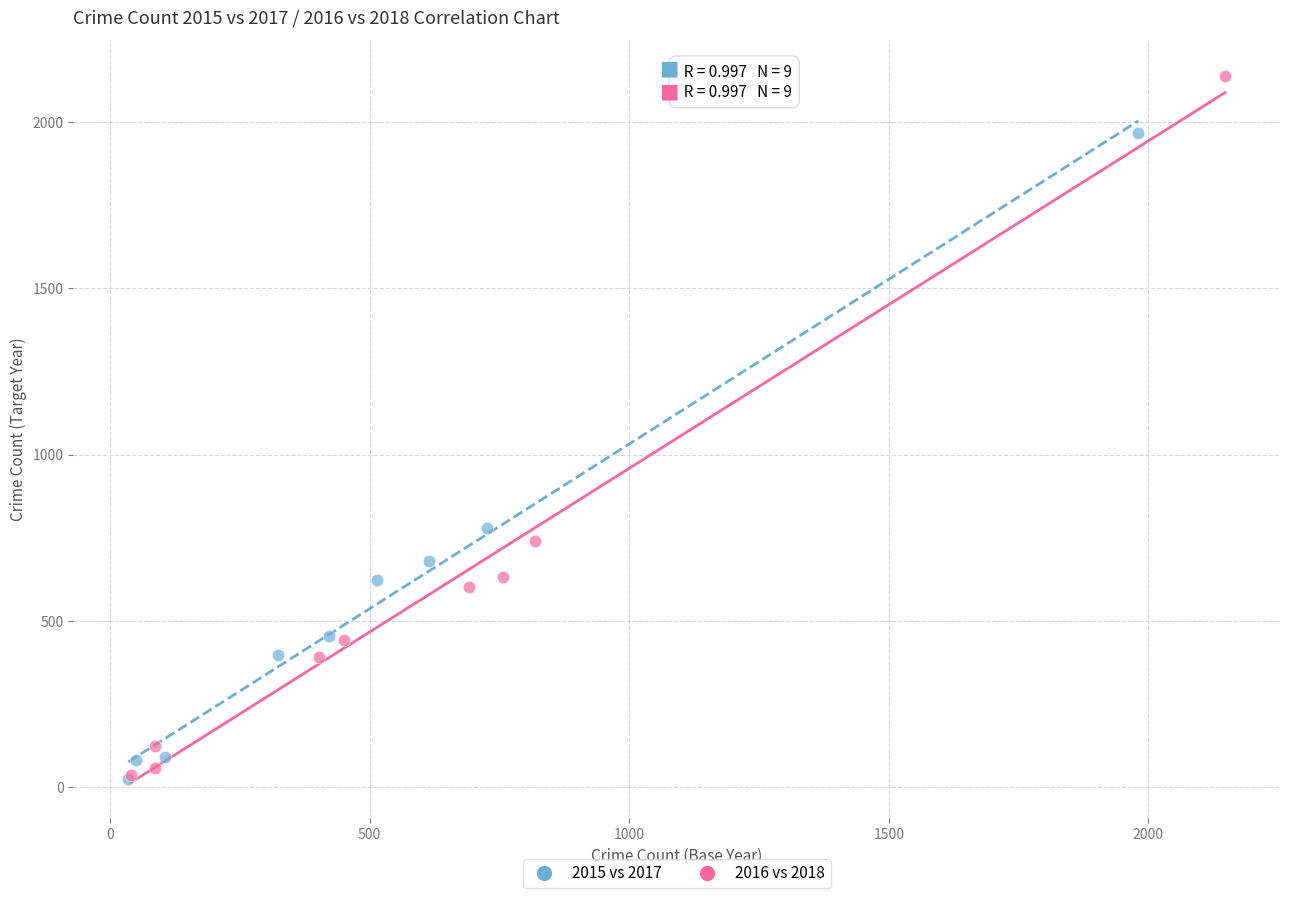

Which series contains the highest Y value?

2016 vs 2018